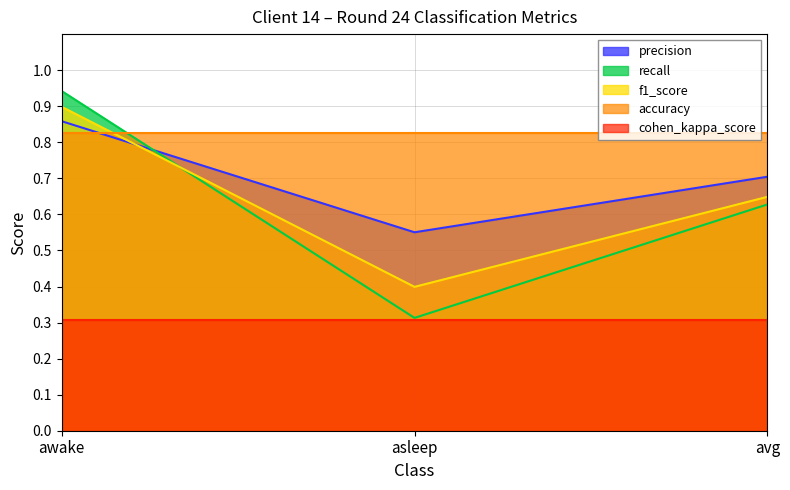

Which category has the lowest value in the recall series?

asleep